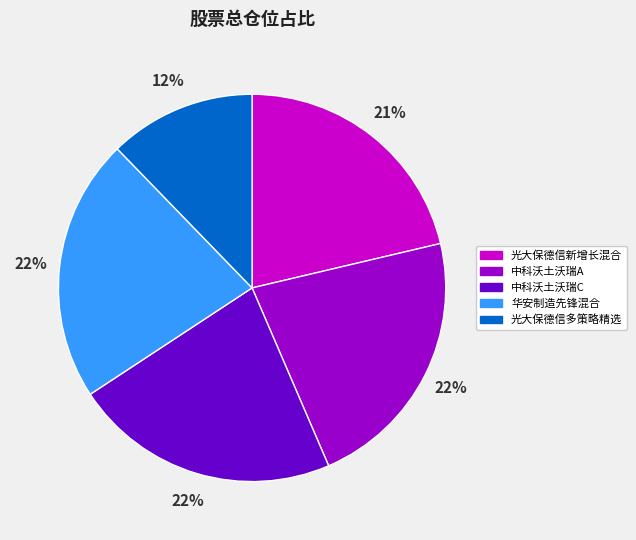

To the nearest percent, what is the difference between the largest and smallest slice percentages?

10%